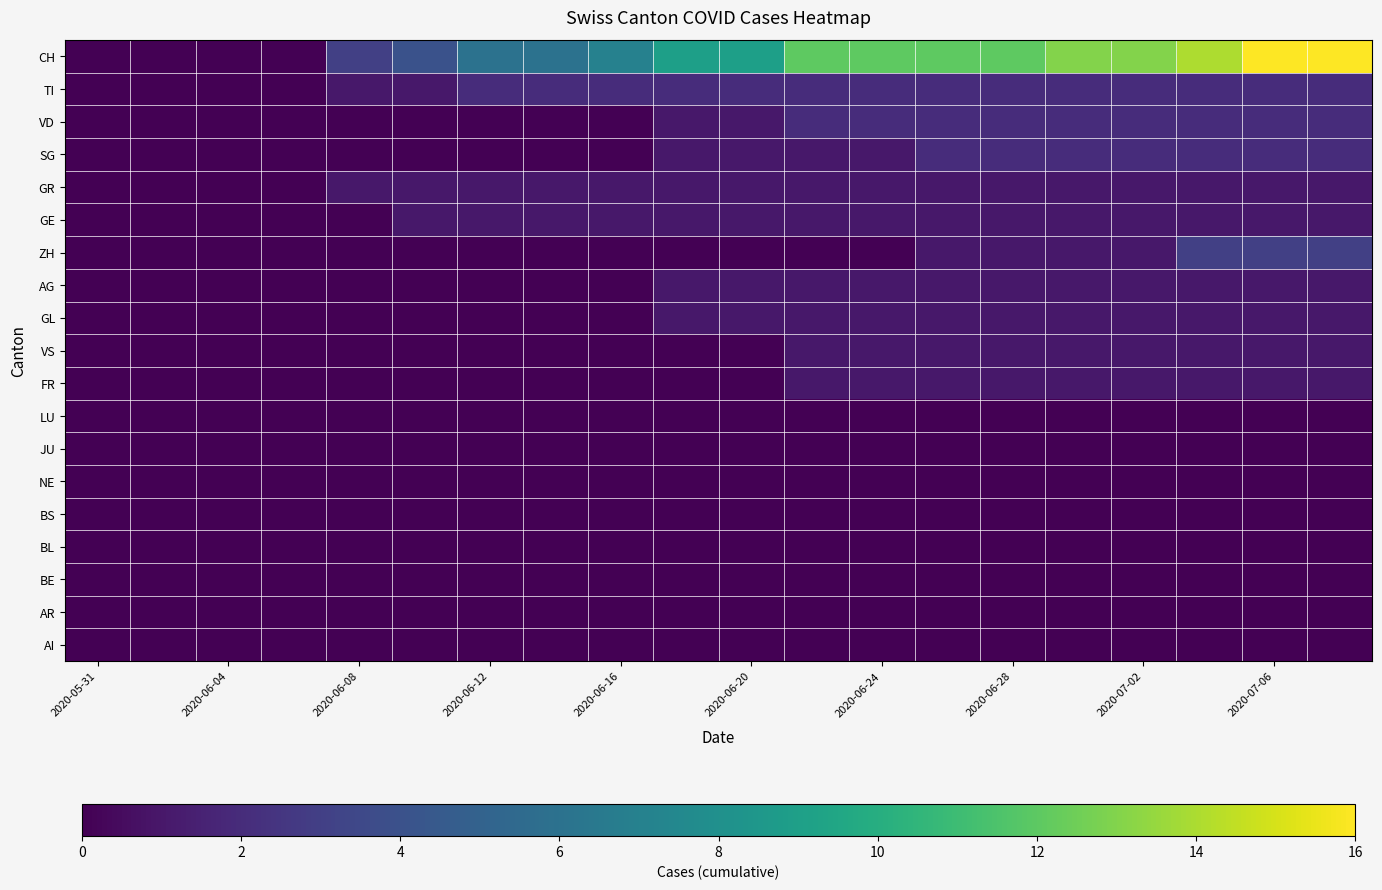

Reading right to left, extract all data points from this chart.

CH: 16	16	14	13	13	12	12	12	12	9	9	7	6	6	4	3	0	0	0	0
TI: 2	2	2	2	2	2	2	2	2	2	2	2	2	2	1	1	0	0	0	0
VD: 2	2	2	2	2	2	2	2	2	1	1	0	0	0	0	0	0	0	0	0
SG: 2	2	2	2	2	2	2	1	1	1	1	0	0	0	0	0	0	0	0	0
GR: 1	1	1	1	1	1	1	1	1	1	1	1	1	1	1	1	0	0	0	0
GE: 1	1	1	1	1	1	1	1	1	1	1	1	1	1	1	0	0	0	0	0
ZH: 3	3	3	1	1	1	1	0	0	0	0	0	0	0	0	0	0	0	0	0
AG: 1	1	1	1	1	1	1	1	1	1	1	0	0	0	0	0	0	0	0	0
GL: 1	1	1	1	1	1	1	1	1	1	1	0	0	0	0	0	0	0	0	0
VS: 1	1	1	1	1	1	1	1	1	0	0	0	0	0	0	0	0	0	0	0
FR: 1	1	1	1	1	1	1	1	1	0	0	0	0	0	0	0	0	0	0	0
LU: 0	0	0	0	0	0	0	0	0	0	0	0	0	0	0	0	0	0	0	0
JU: 0	0	0	0	0	0	0	0	0	0	0	0	0	0	0	0	0	0	0	0
NE: 0	0	0	0	0	0	0	0	0	0	0	0	0	0	0	0	0	0	0	0
BS: 0	0	0	0	0	0	0	0	0	0	0	0	0	0	0	0	0	0	0	0
BL: 0	0	0	0	0	0	0	0	0	0	0	0	0	0	0	0	0	0	0	0
BE: 0	0	0	0	0	0	0	0	0	0	0	0	0	0	0	0	0	0	0	0
AR: 0	0	0	0	0	0	0	0	0	0	0	0	0	0	0	0	0	0	0	0
AI: 0	0	0	0	0	0	0	0	0	0	0	0	0	0	0	0	0	0	0	0